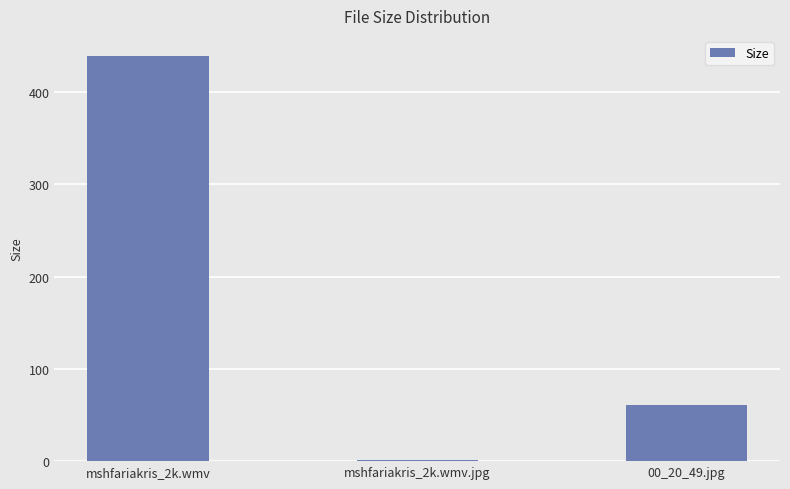

Which has a higher value, 00_20_49.jpg or mshfariakris_2k.wmv?

mshfariakris_2k.wmv